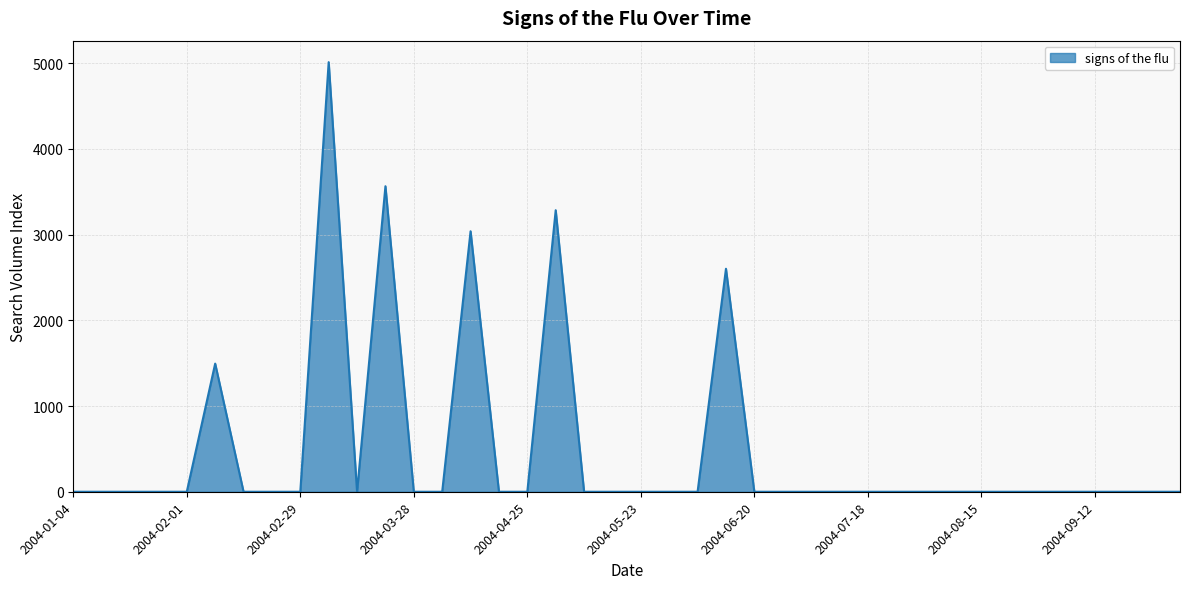

What is the difference between the maximum and minimum values?

5012.0